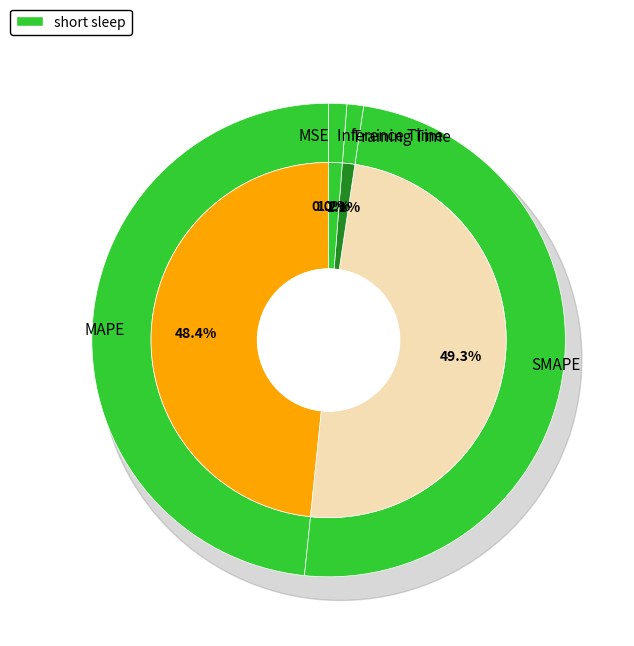

Which slice is the largest?

SMAPE